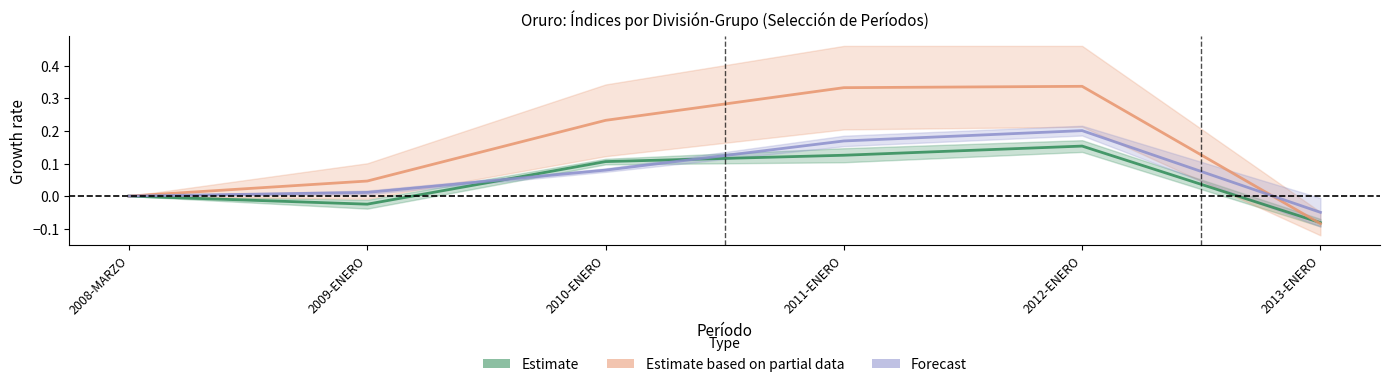

How many positive values does the Estimate series have?

3